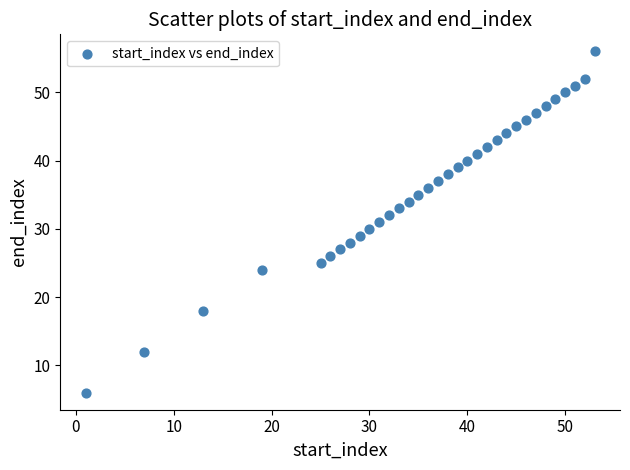

What is the range of X values (max minus min)?

52